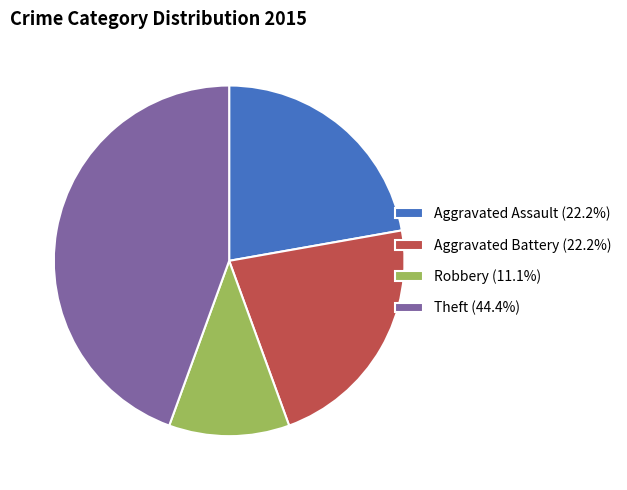

What is the ratio of the value at Aggravated Assault (22.2%) to the value at Robbery (11.1%)?

2.0